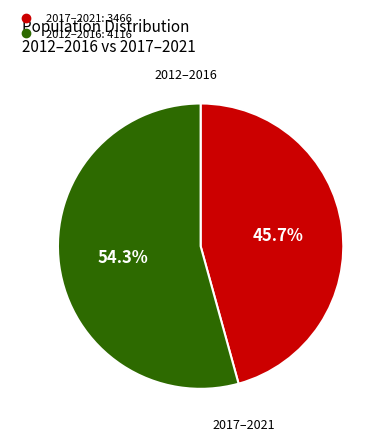

Is there a majority slice in this chart?

Yes